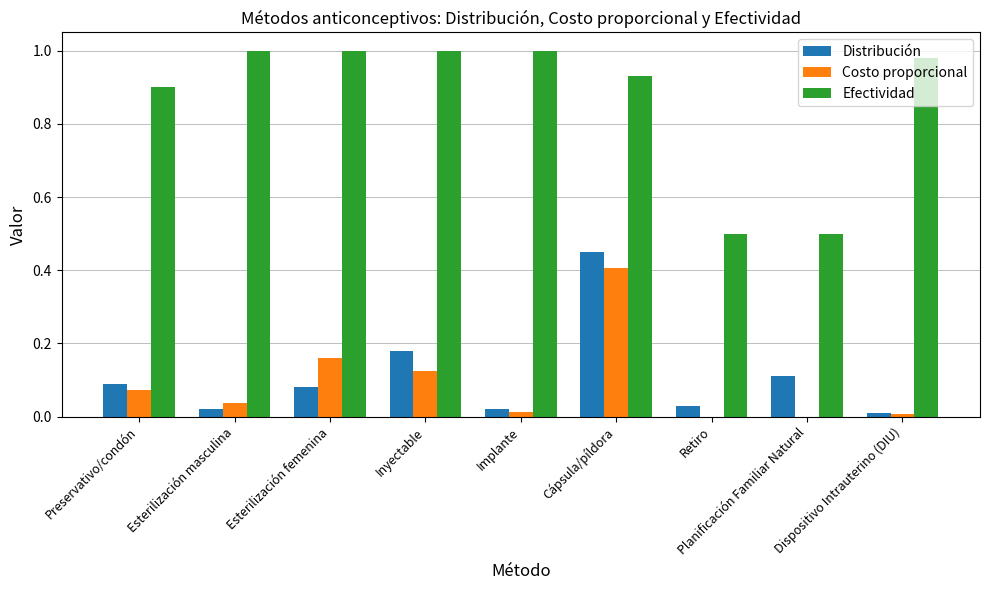

The value of Costo proporcional at Preservativo/condón is 0.1. True or false?

True